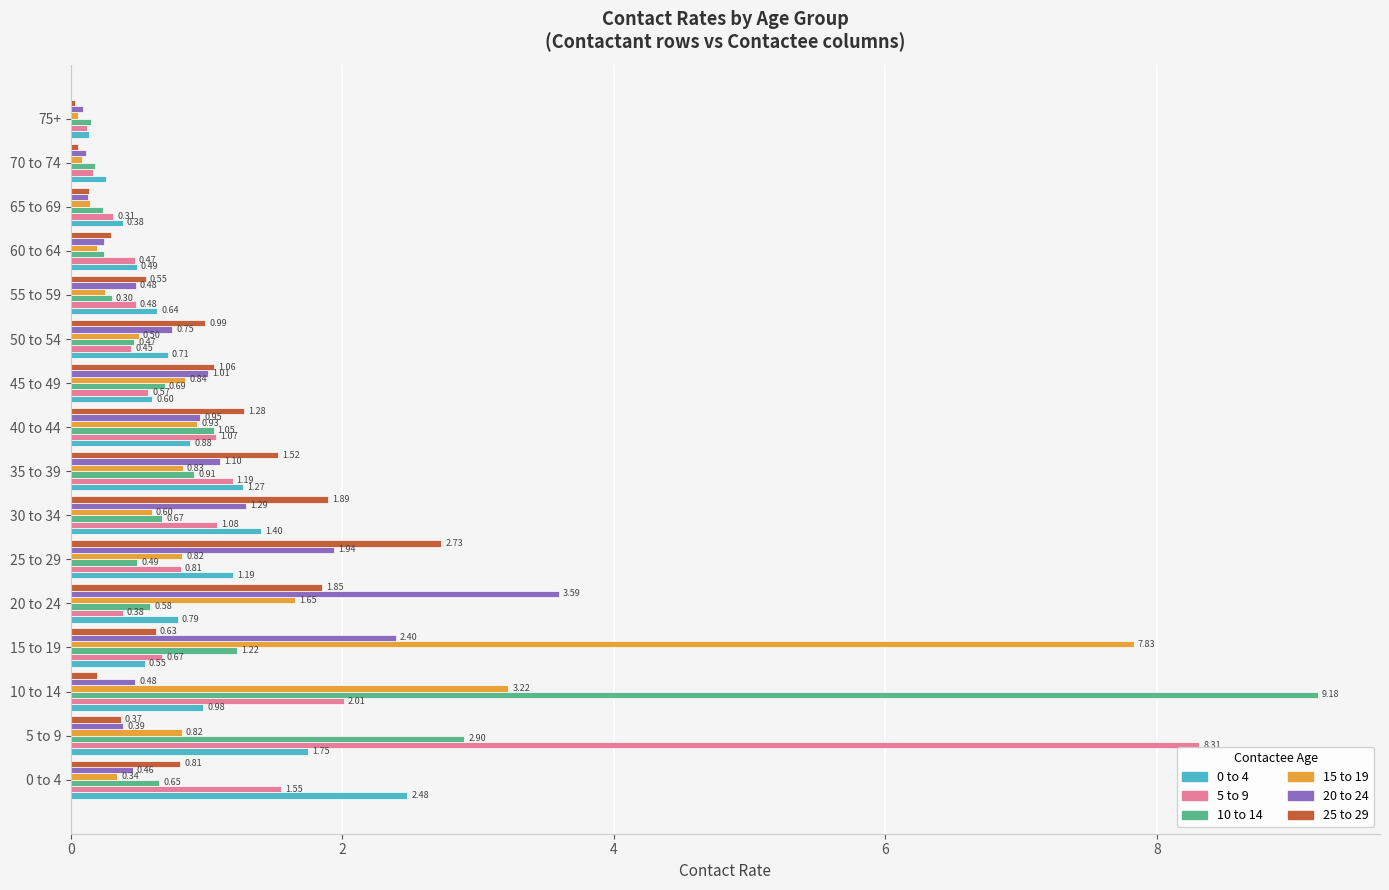

What is the difference between the maximum and minimum values in the 10 to 14 series?

9.0